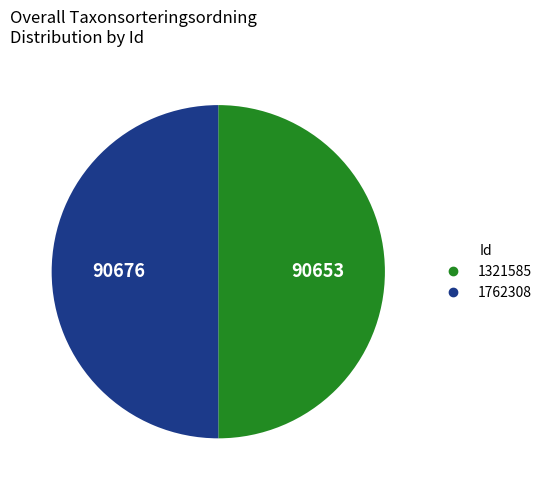

Do 1762308 and 1321585 together represent more than half of the pie?

Yes